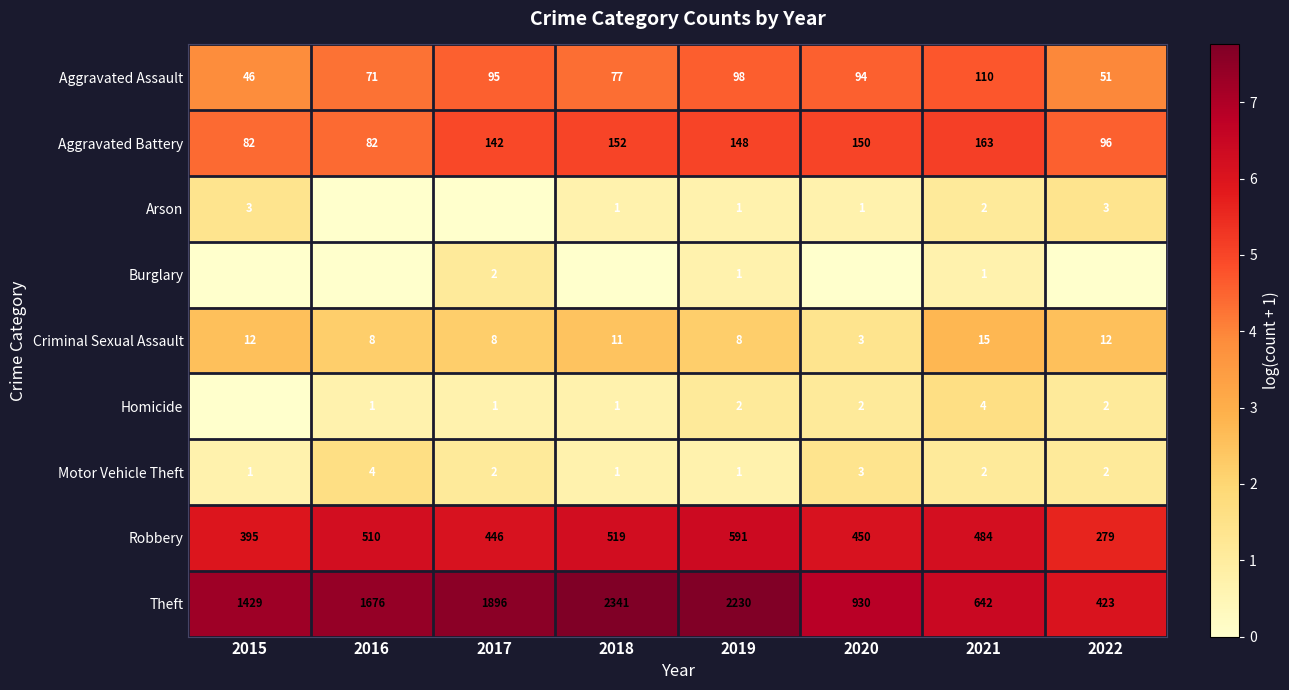

The Burglary series shows 0.4 at 2018. True or false?

False